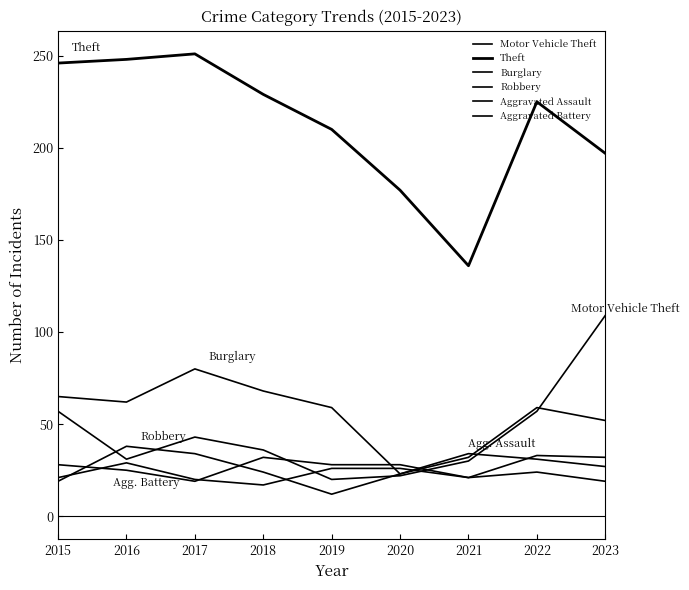

Is this an area chart (filled region under the line)?

No